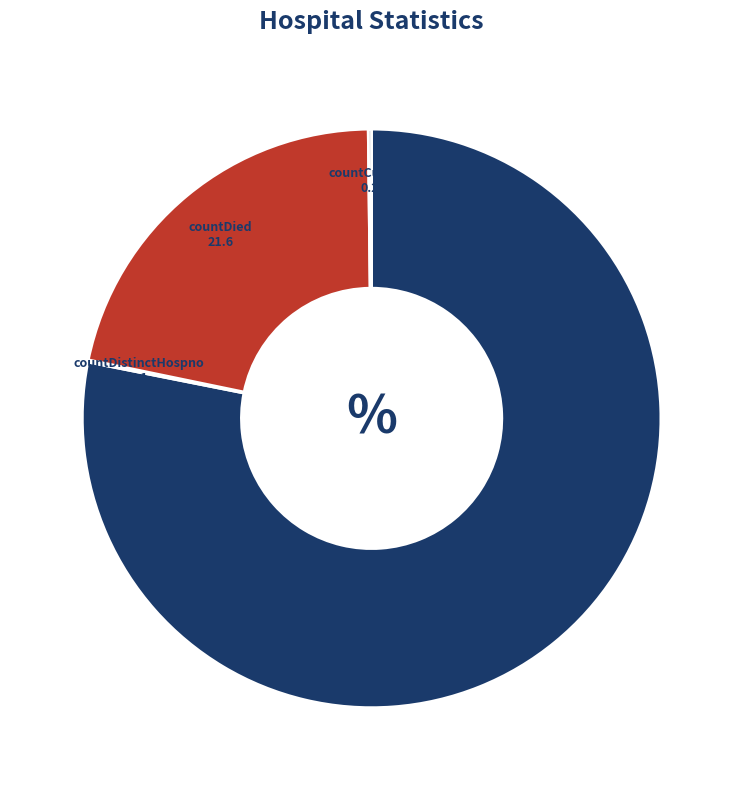

The countDied slice represents 12% of the pie. True or false?

False